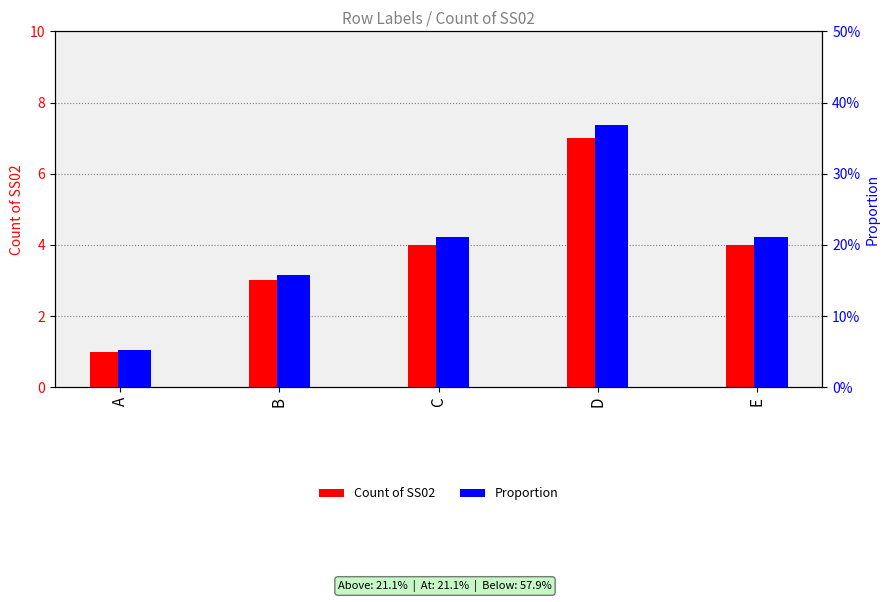

Which series has the largest range (max minus min)?

Count of SS02